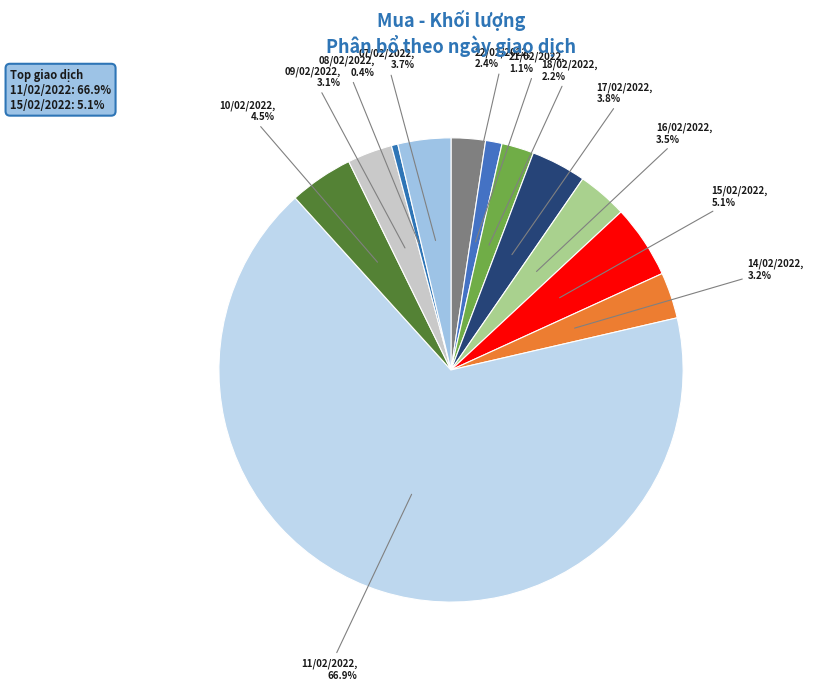

Which slice represents more than half of the pie?

11/02/2022